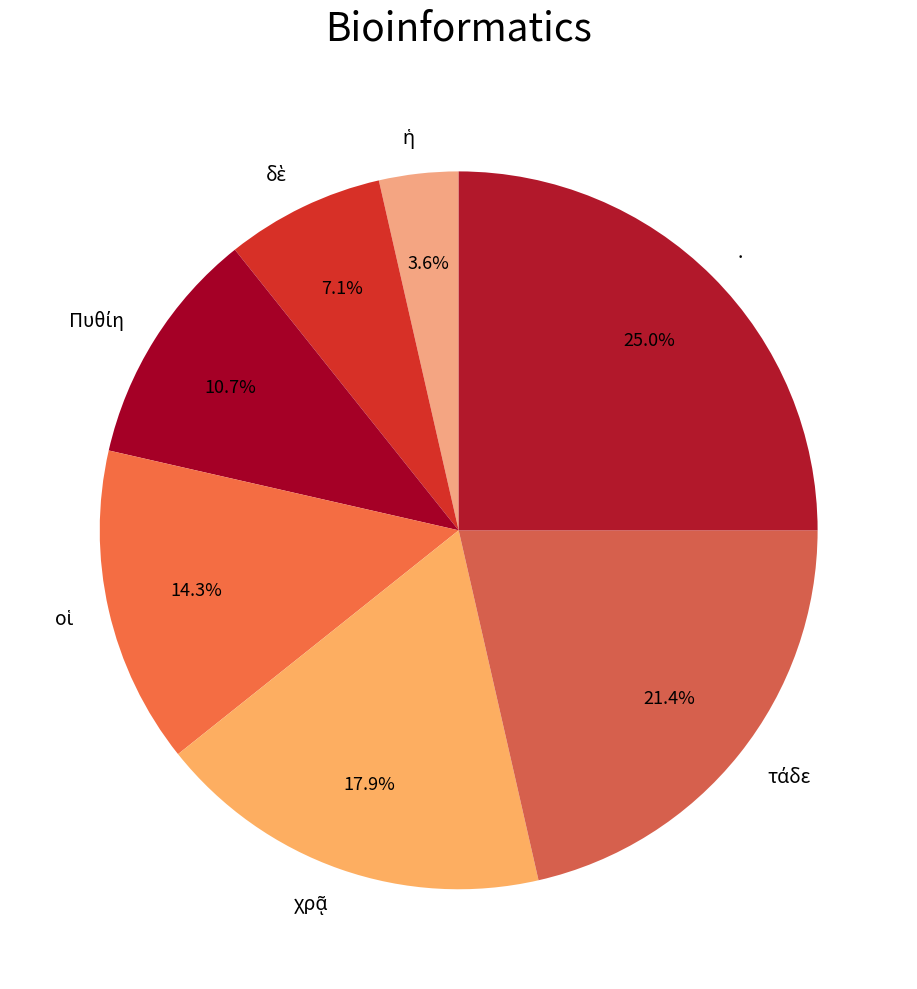

What percentage is NOT represented by .?

75.0%